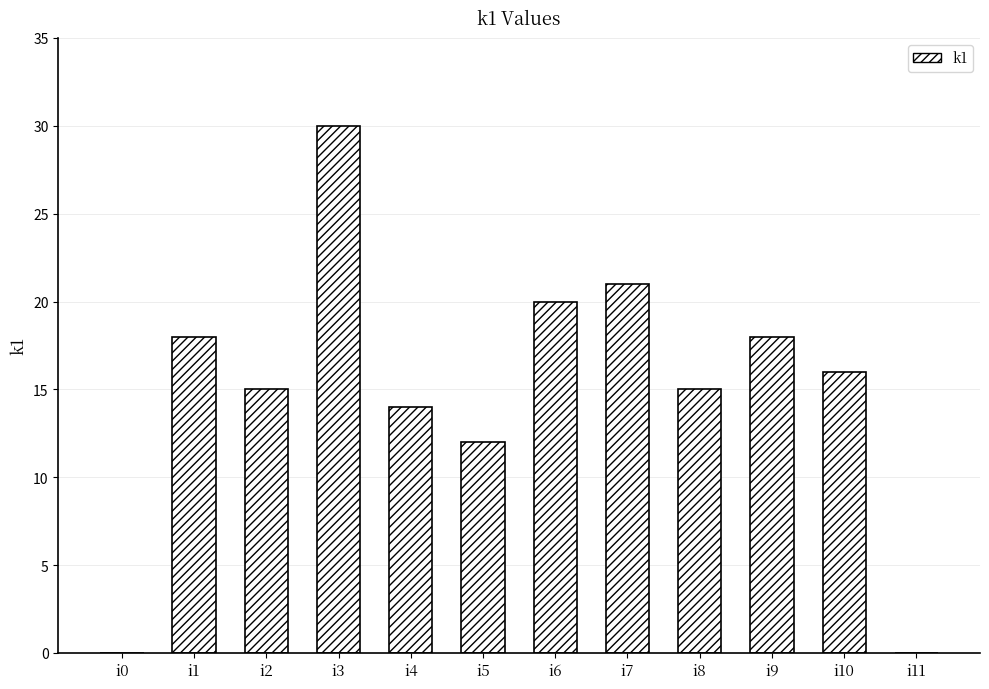

What is the sum of all values?

179